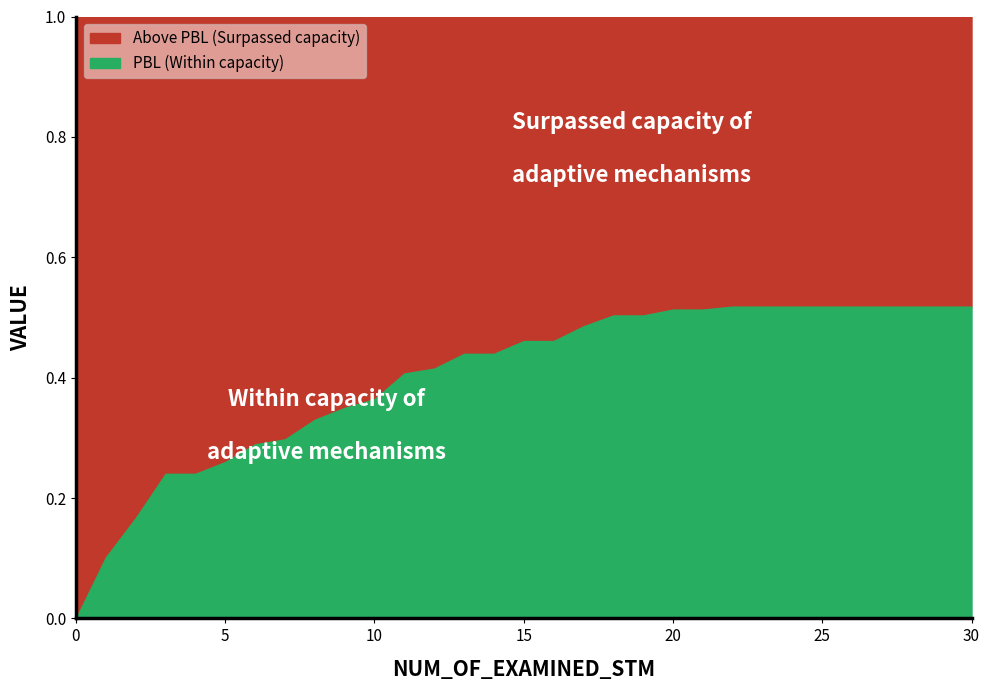

Reading left to right, extract all data points from this chart.

0.0	0.1	0.2	0.2	0.2	0.3	0.3	0.3	0.3	0.3	0.4	0.4	0.4	0.4	0.4	0.5	0.5	0.5	0.5	0.5	0.5	0.5	0.5	0.5	0.5	0.5	0.5	0.5	0.5	0.5	0.5